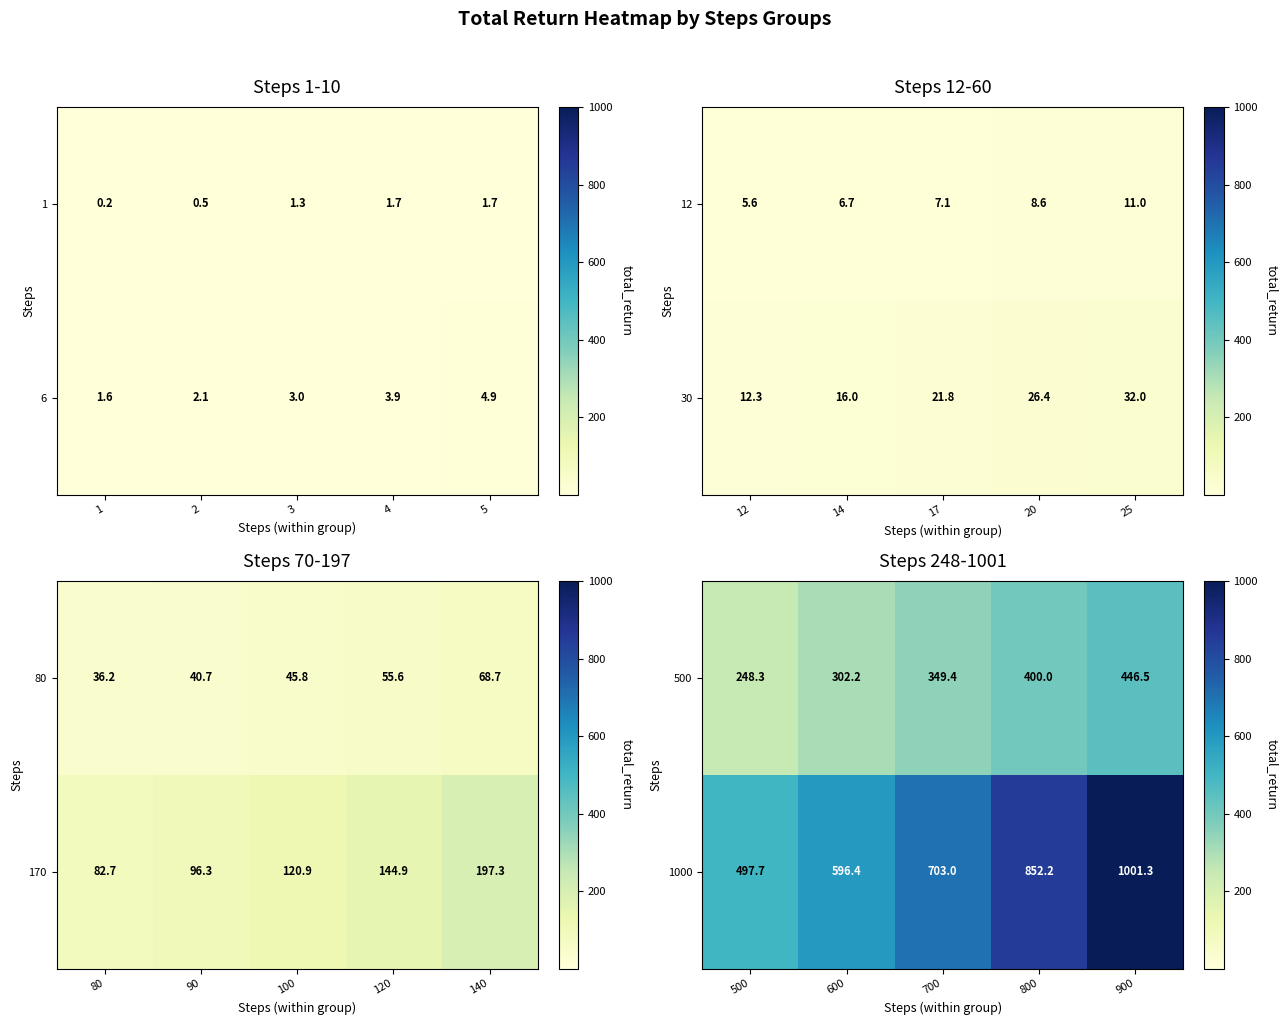

At which label does 500 reach its peak?

900